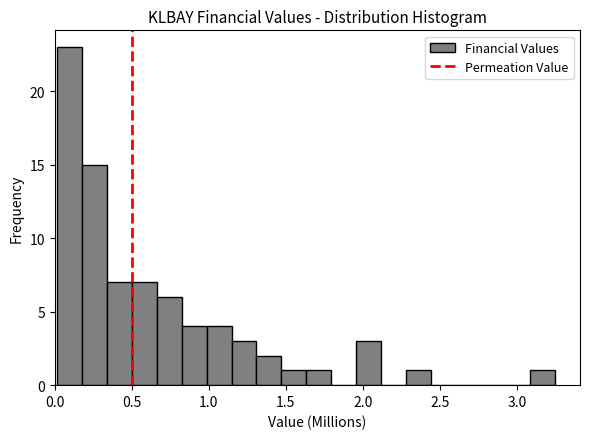

Around what value on the x-axis is the tallest bar? Give the approximate position of its centre, as read against the axis.

0.10